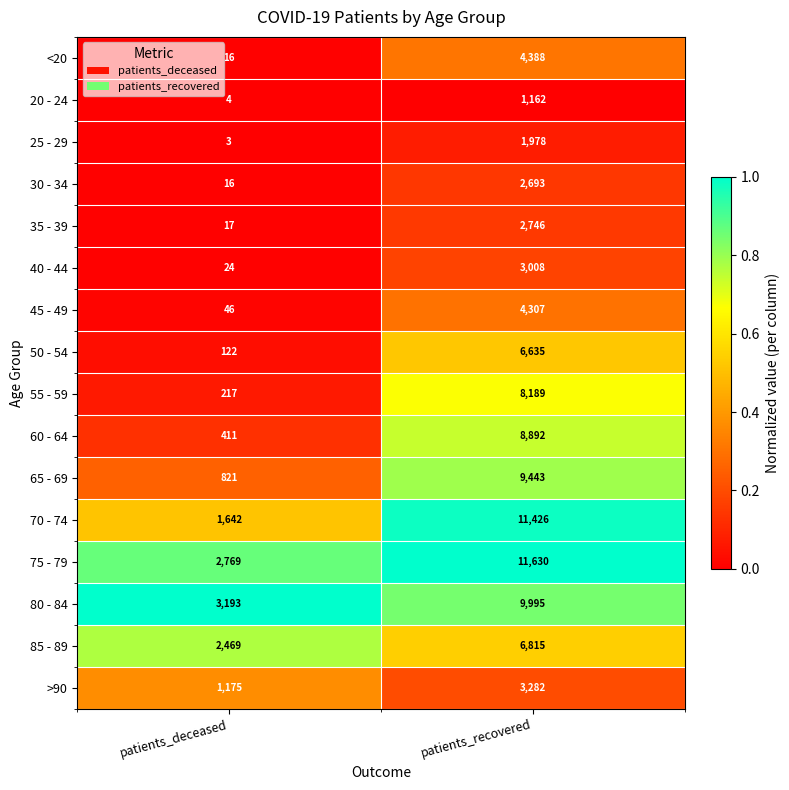

How many data points does each series have?

2